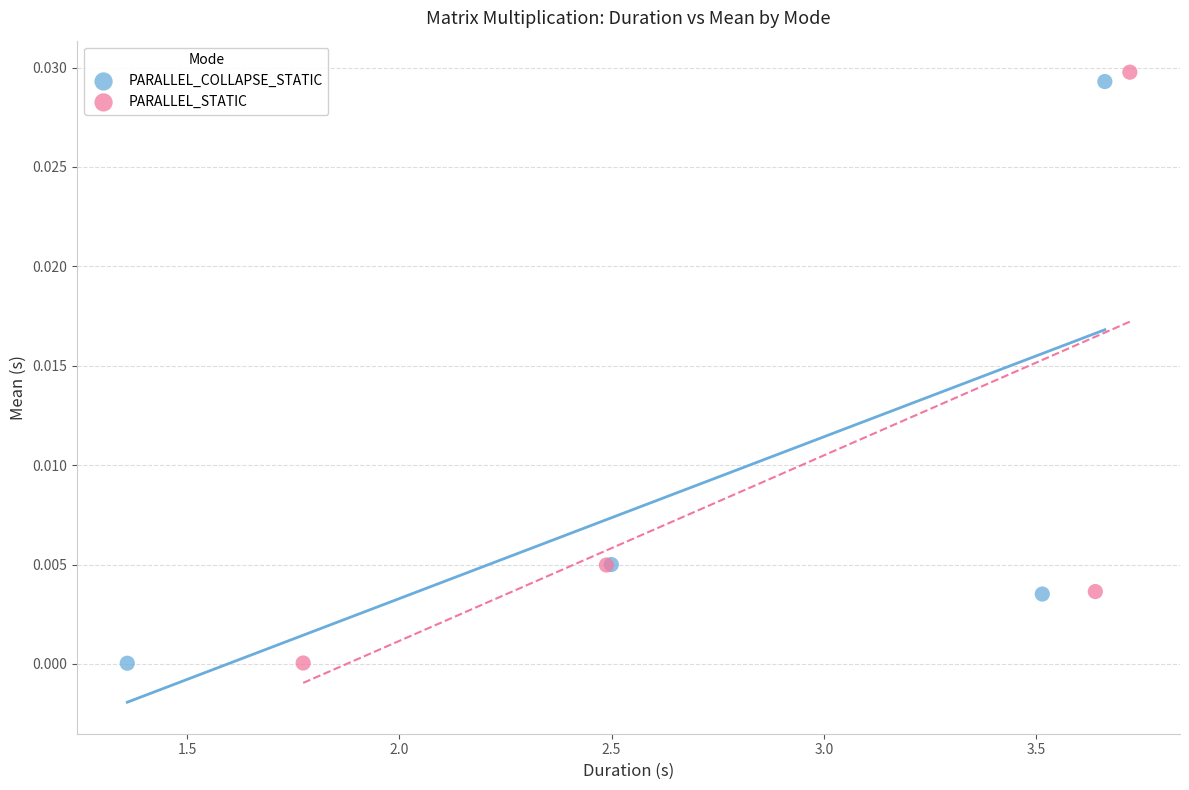

Which series has the largest Y range (max minus min)?

PARALLEL_STATIC